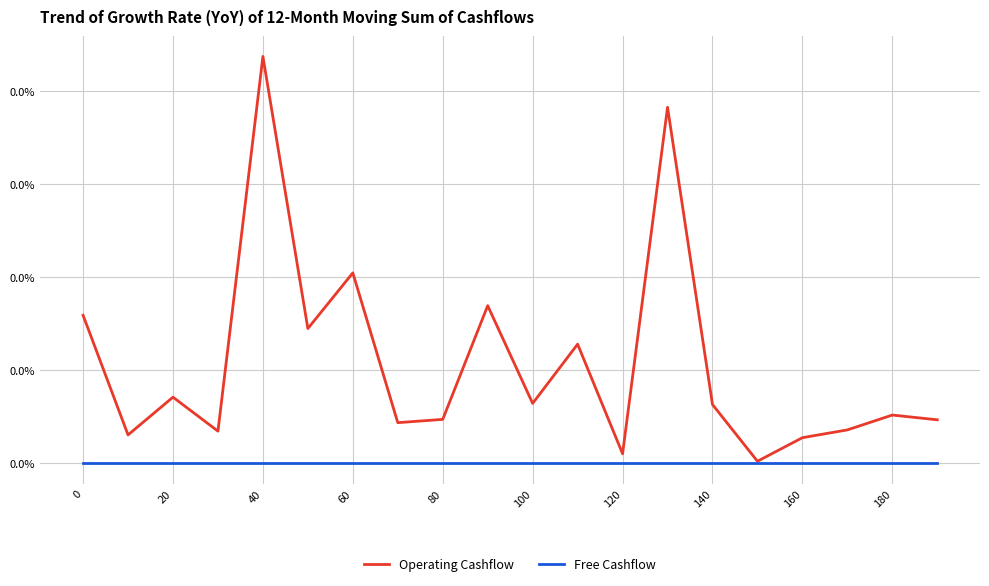

True or false: Free Cashflow and Operating Cashflow intersect in this chart.

False